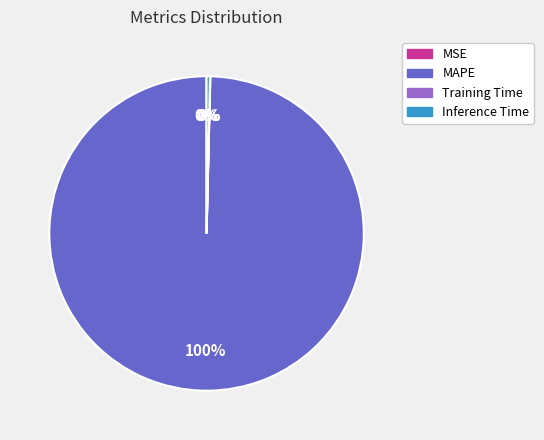

To the nearest percent, what is the difference between the largest and smallest slice percentages?

100%